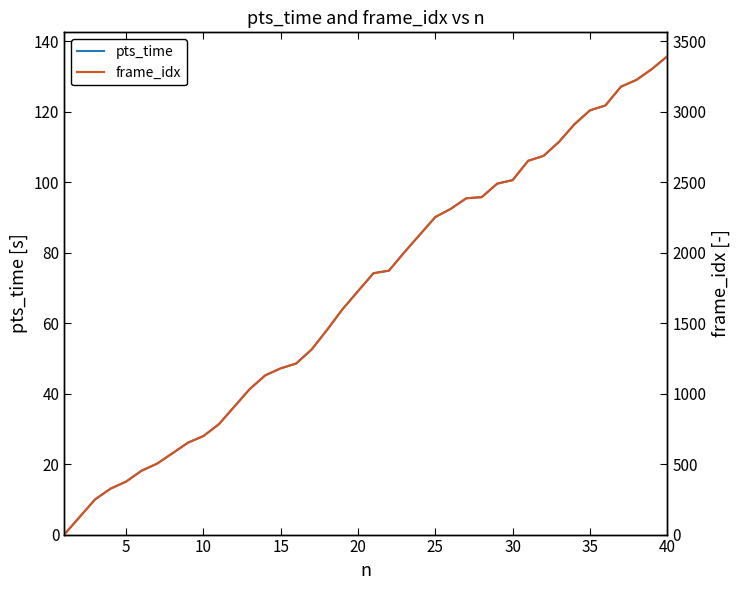

Which series has the largest range (max minus min)?

frame_idx